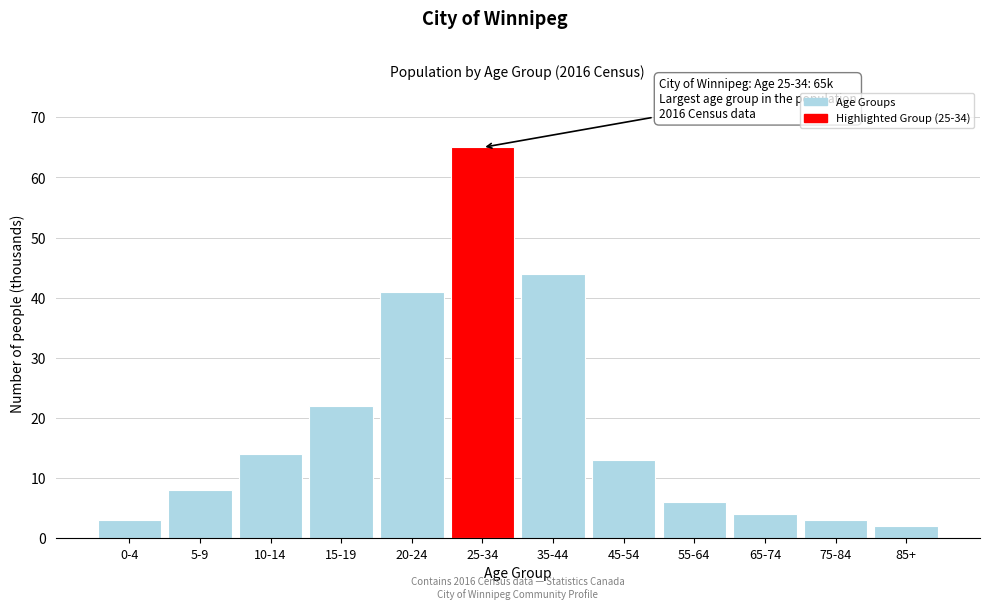

Reading left to right, list all the values displayed in this chart.

0-4=3	5-9=8	10-14=14	15-19=22	20-24=41	25-34=65	35-44=44	45-54=13	55-64=6	65-74=4	75-84=3	85+=2